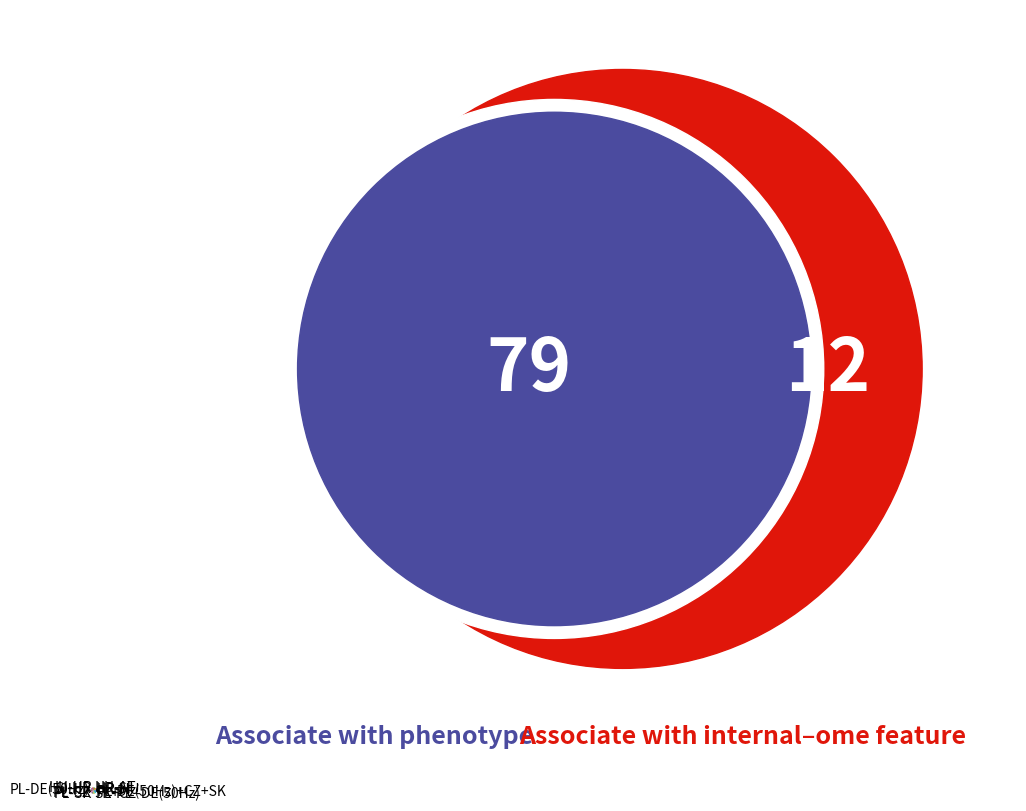

Is there a majority slice in this chart?

No